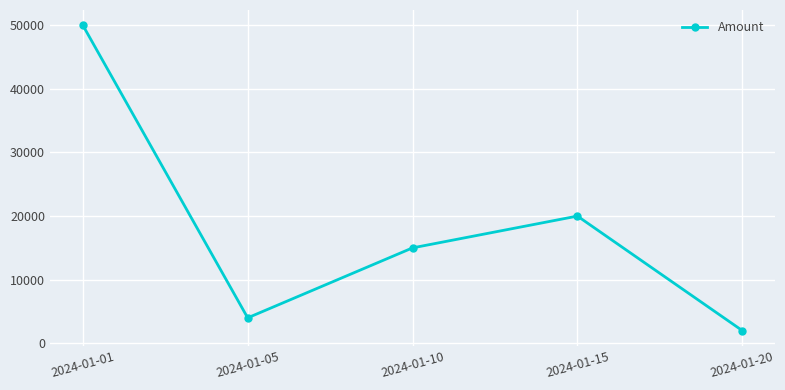

The value at 2024-01-10 is 7063. True or false?

False